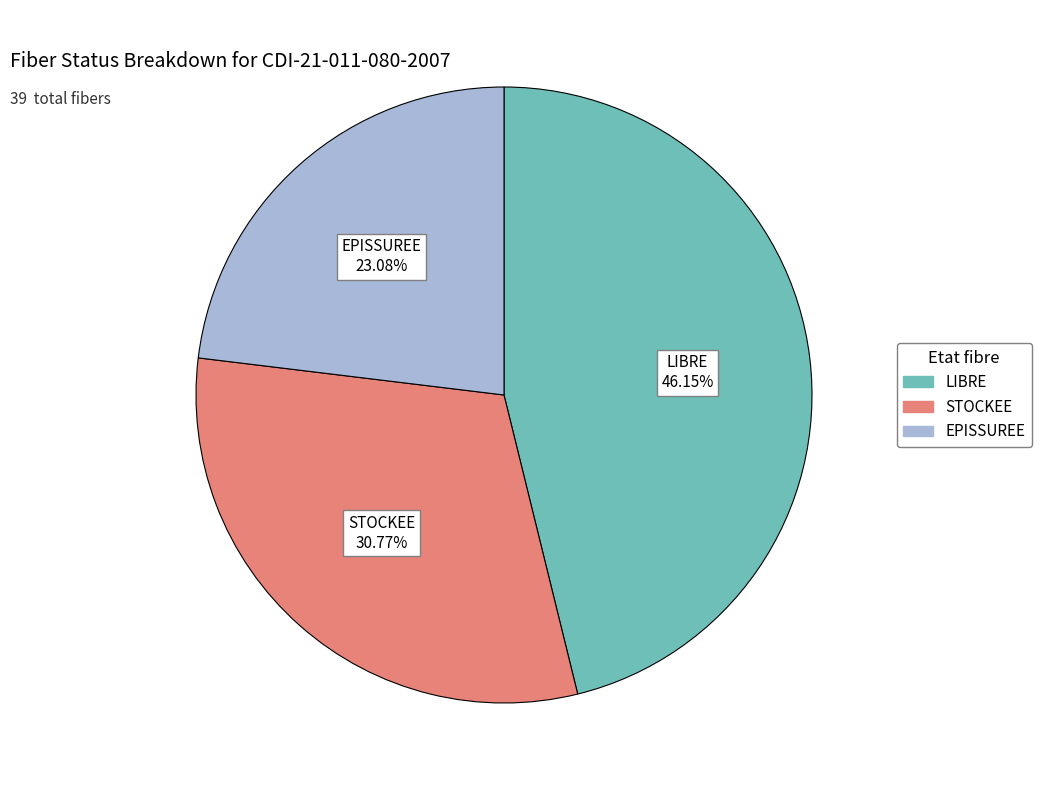

What percentage is the EPISSUREE slice, to the nearest percent?

23%